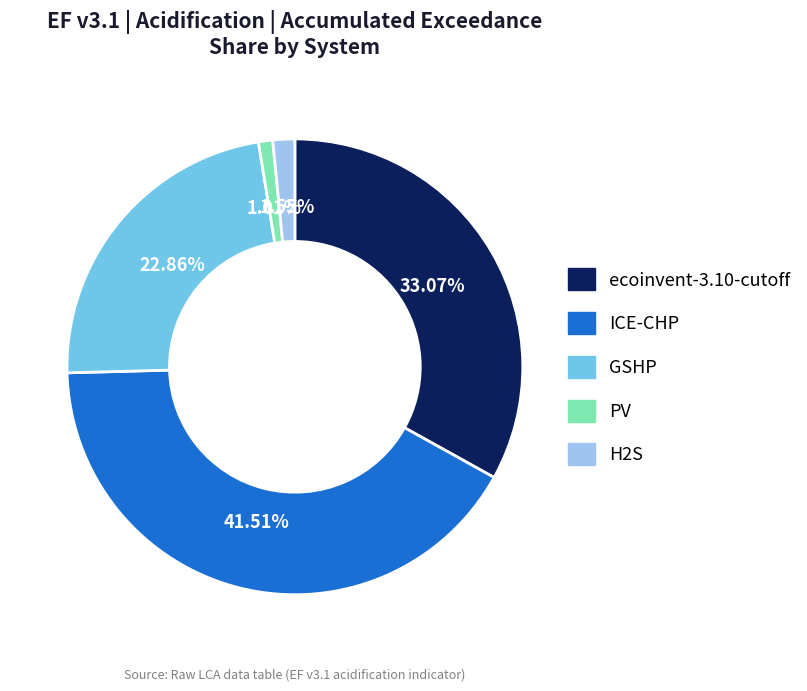

Combined, what portion of the pie is H2S and PV?

2.6%